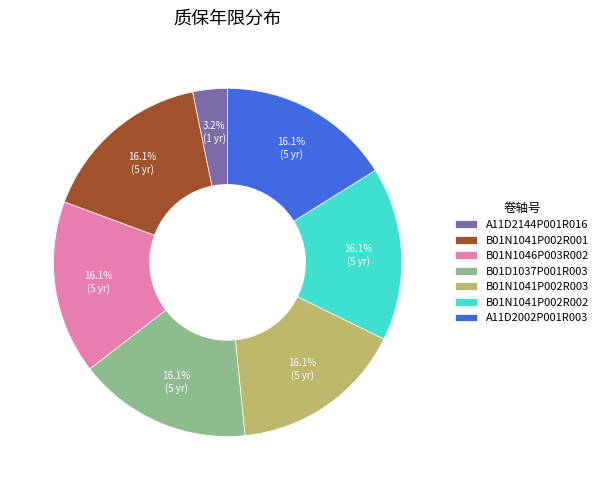

The B01N1041P002R003 slice represents 16% of the pie. True or false?

True